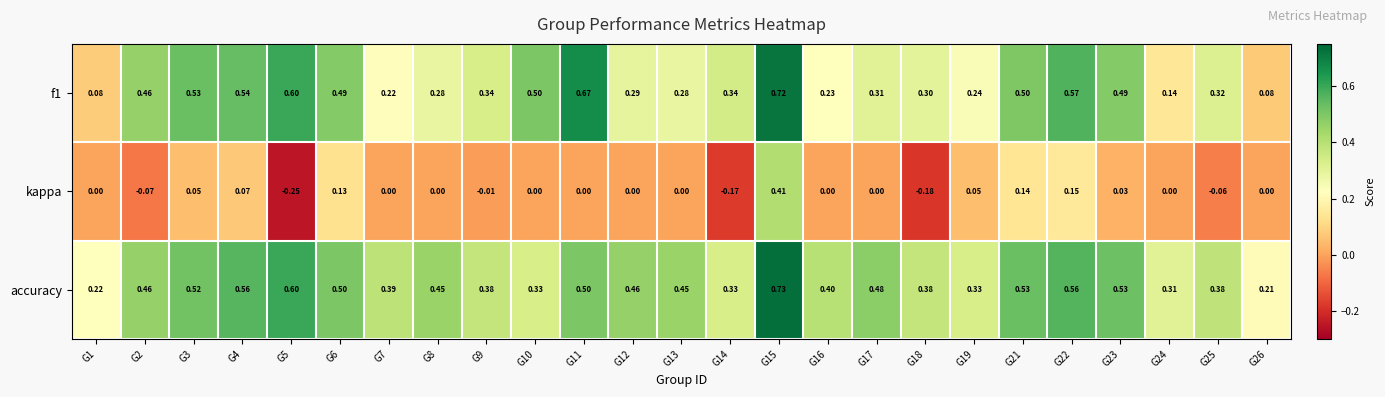

Which series has the largest range (max minus min)?

kappa